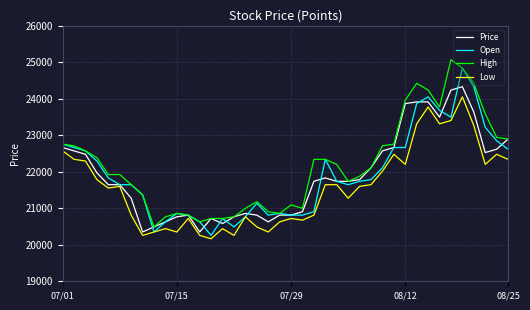

What is the lowest value of the Low series?

20164